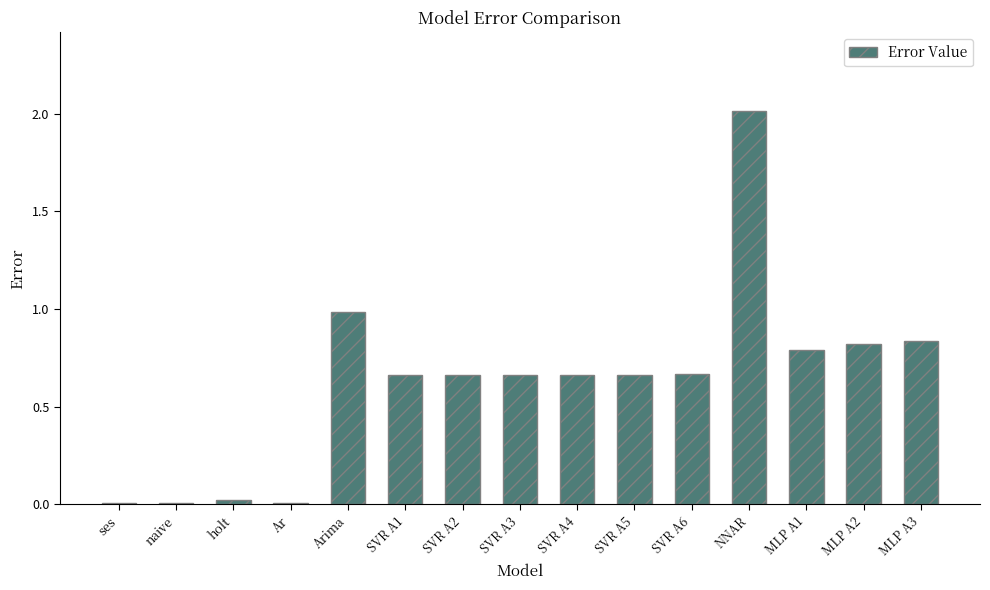

Are the bars horizontal?

No